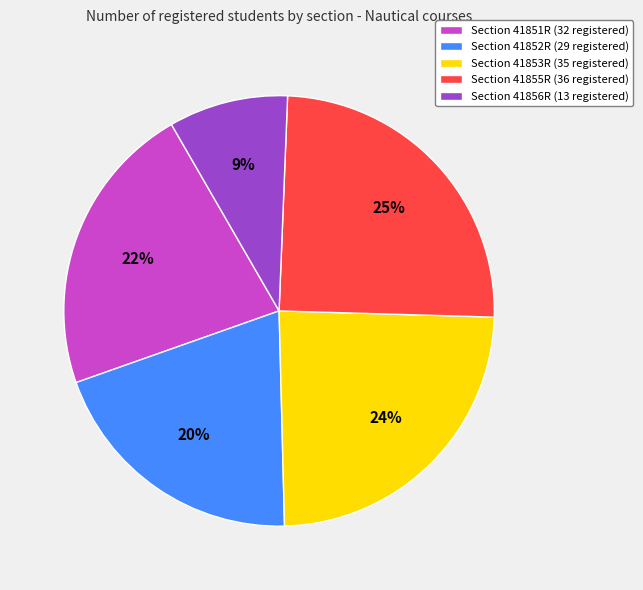

To the nearest percent, what is the average slice percentage?

20%